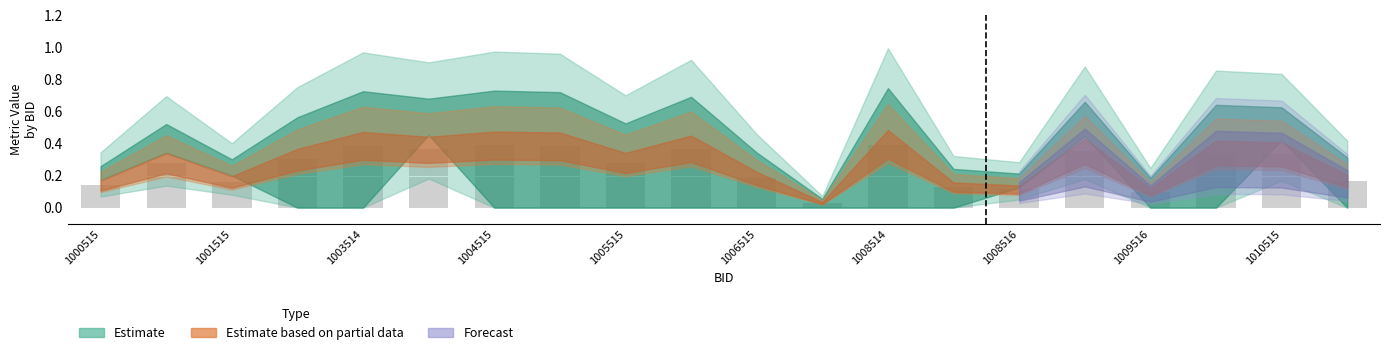

What is the sum of all values?

5.2